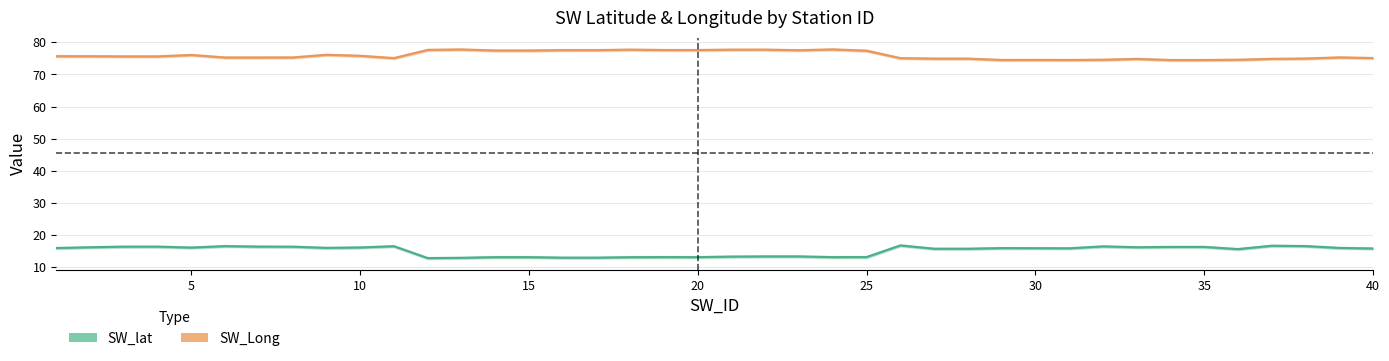

Which series has the largest range (max minus min)?

SW_lat